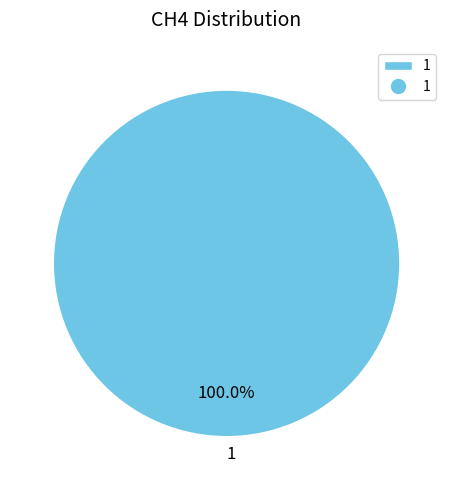

Rank the categories by value from lowest to highest.

1